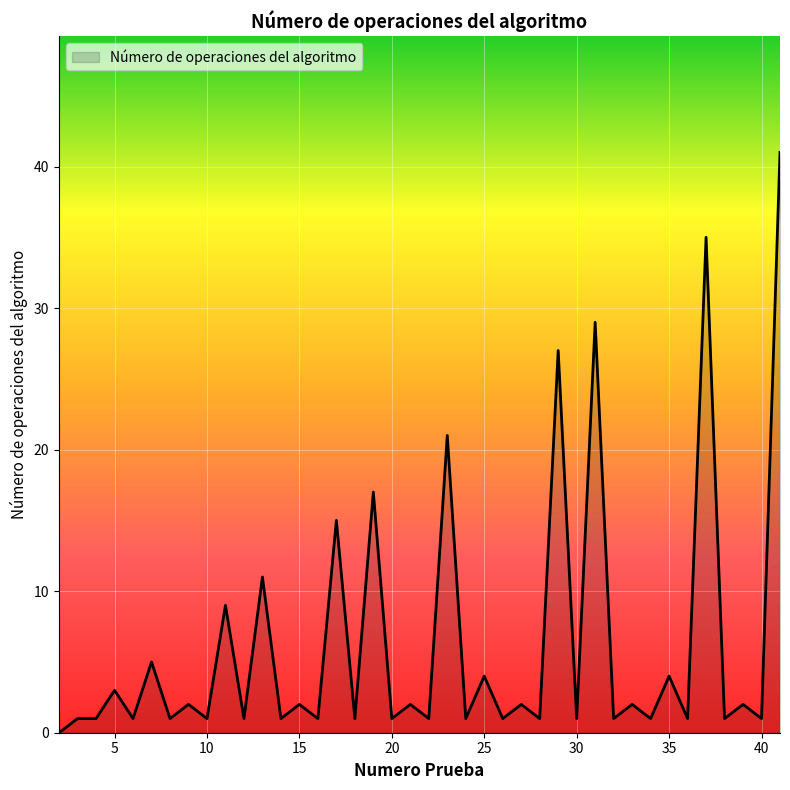

What is the maximum value shown in the chart?

41